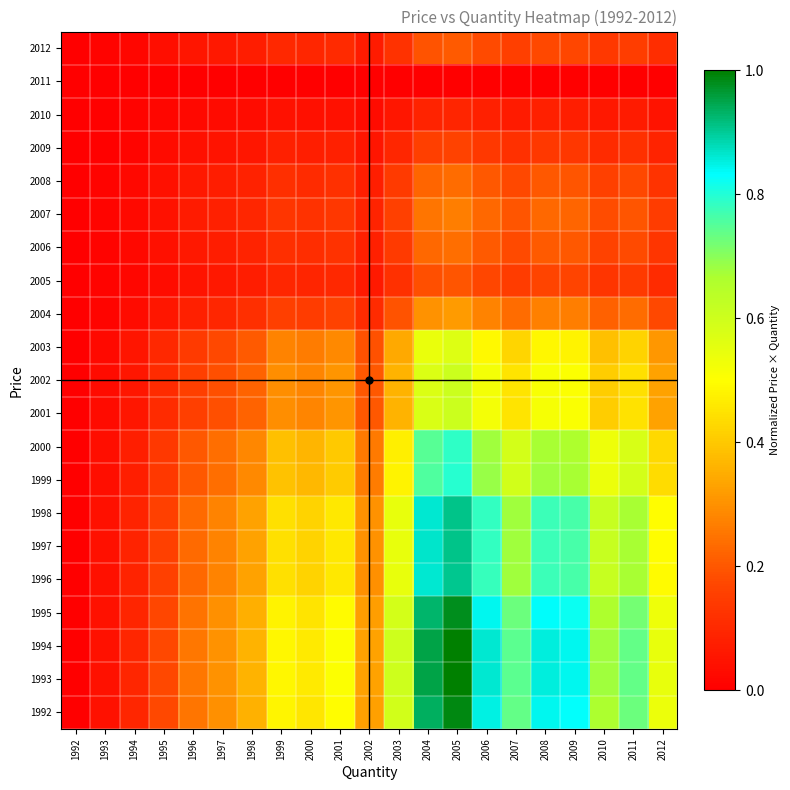

How many categories are shown in the chart?

21